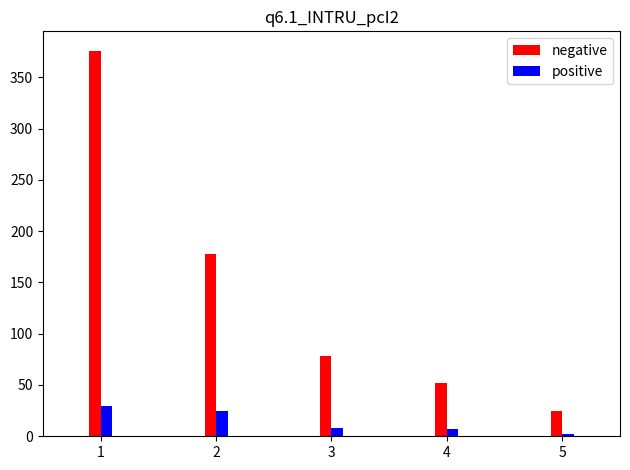

Rank the series by their average value, from highest to lowest.

negative, positive